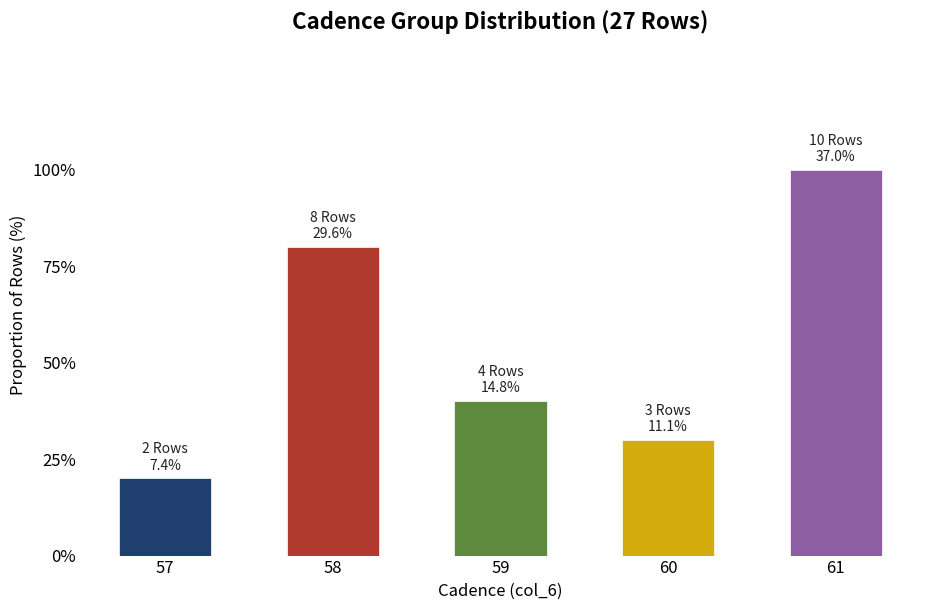

What is the value of the 4th bar from the left?

30